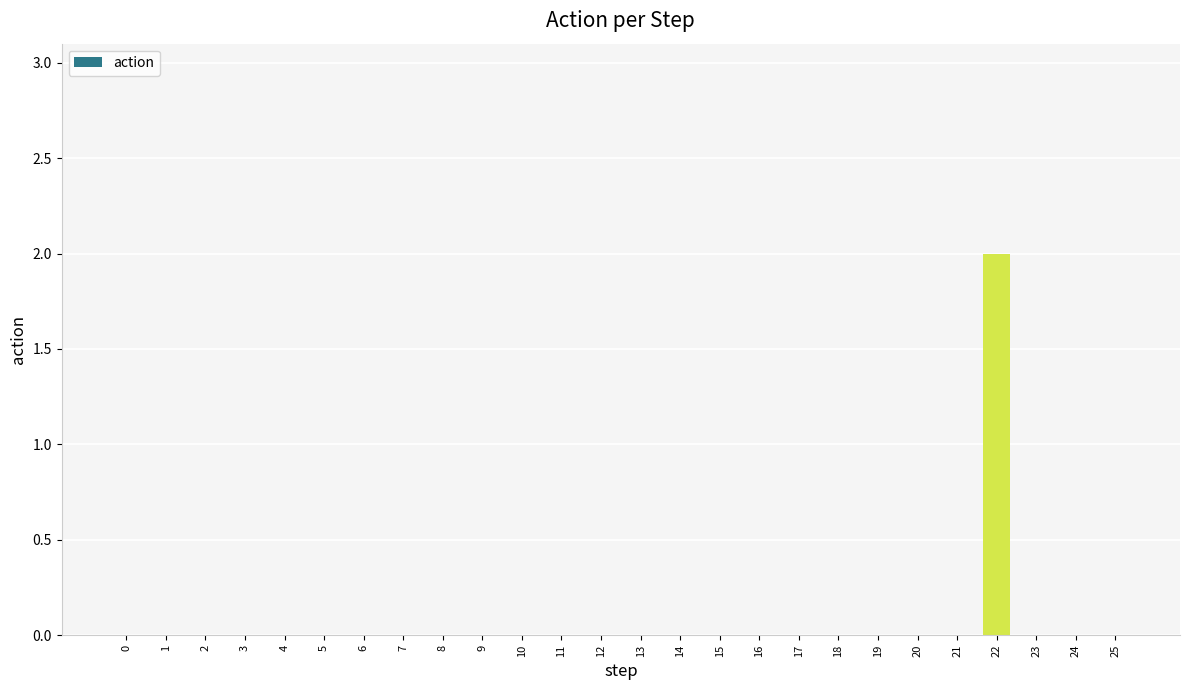

Reading right to left, what are all the values shown in this chart?

0	0	0	2	0	0	0	0	0	0	0	0	0	0	0	0	0	0	0	0	0	0	0	0	0	0